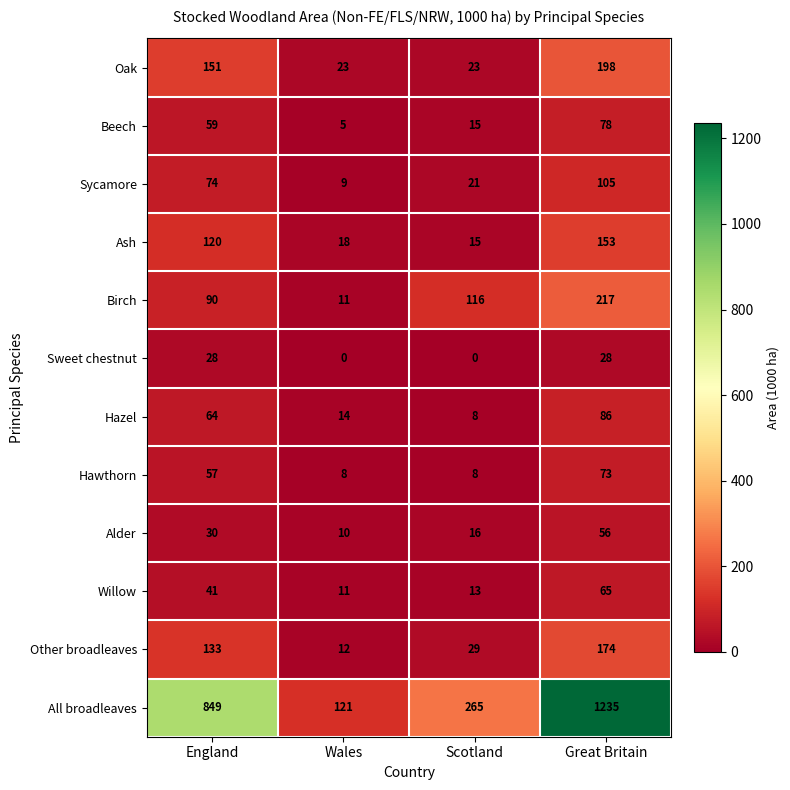

At Great Britain, list the series in order from largest to smallest.

All broadleaves, Birch, Oak, Other broadleaves, Ash, Sycamore, Hazel, Beech, Hawthorn, Willow, Alder, Sweet chestnut